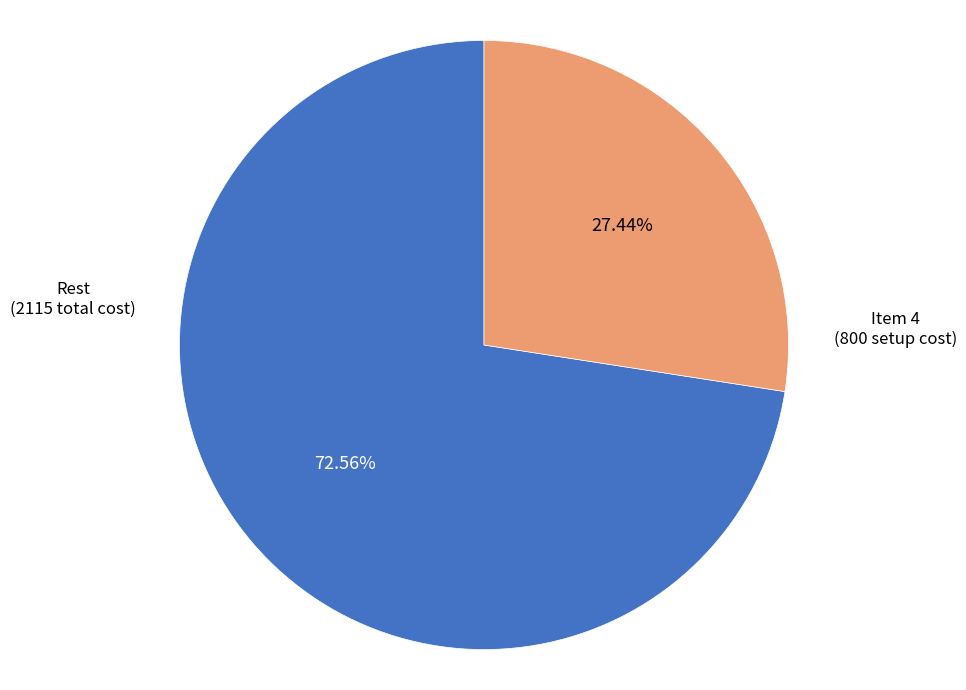

Rank the categories by value from lowest to highest.

Item 4 (800 setup cost), Rest (2115 total cost)